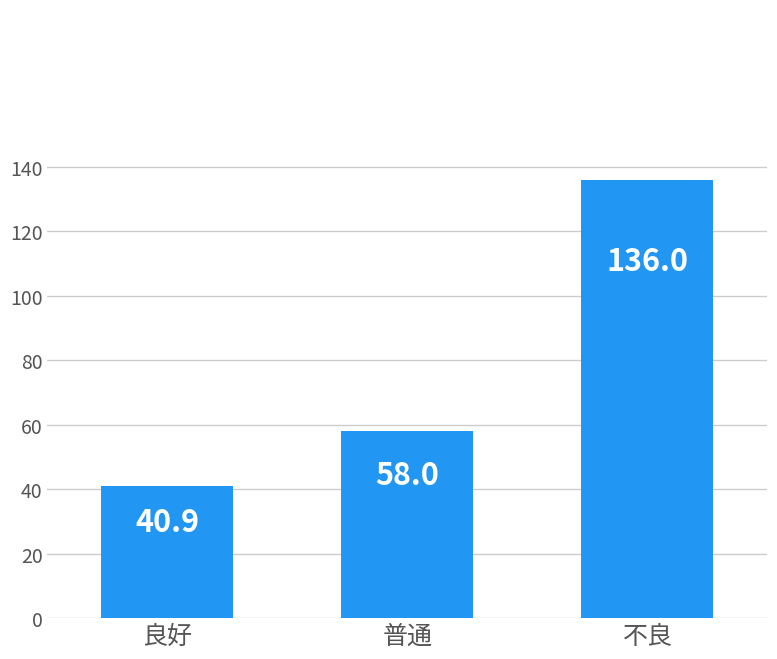

What is the label of the 3rd bar from the right?

良好